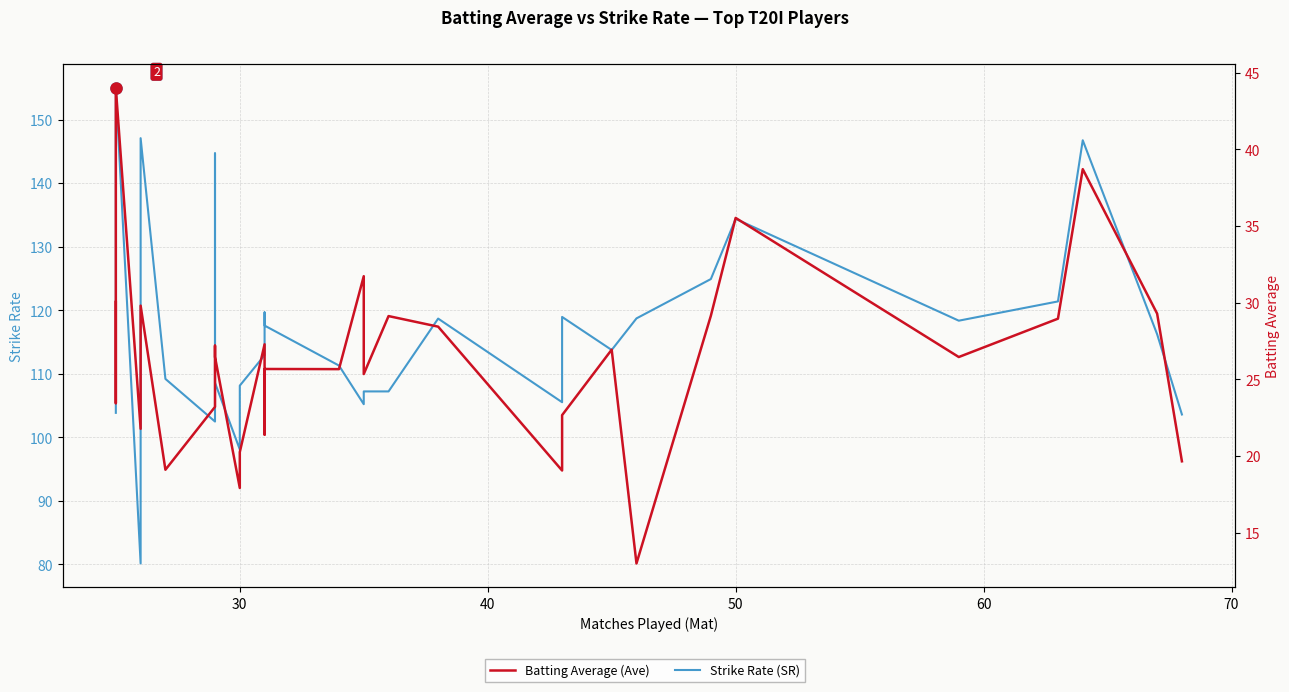

The value of Batting Average (Ave) at 60 is 15.9. True or false?

False